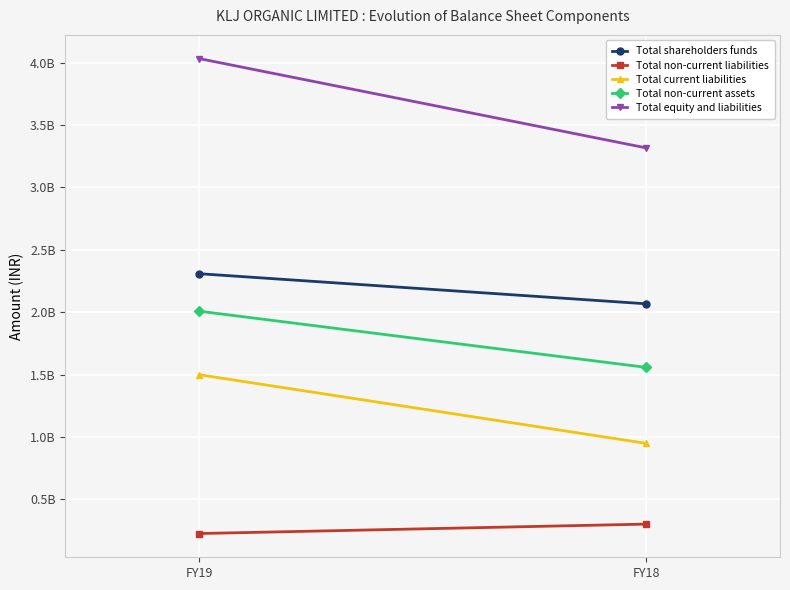

At which label is Total non-current assets closest to 1782649482?

FY19